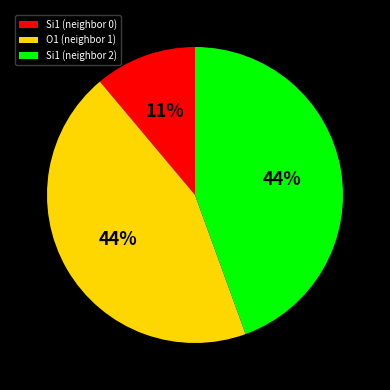

To the nearest percent, what is the difference between the largest and smallest slice percentages?

33%